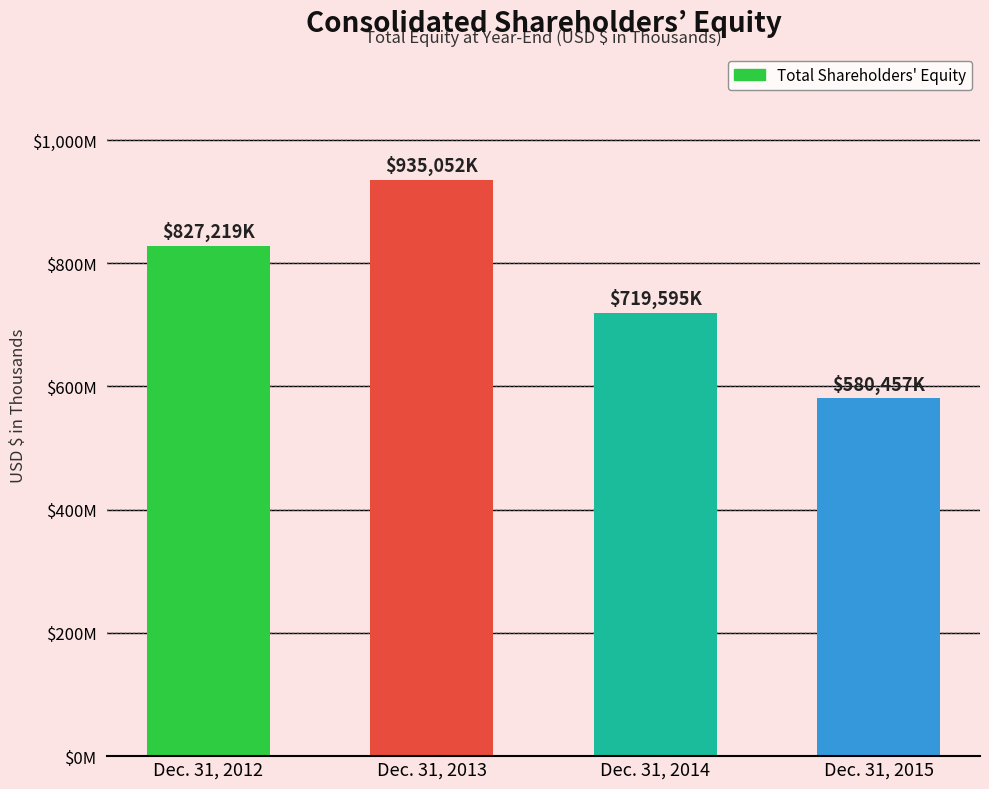

What is the difference between the values at Dec. 31, 2013 and Dec. 31, 2012?

107833